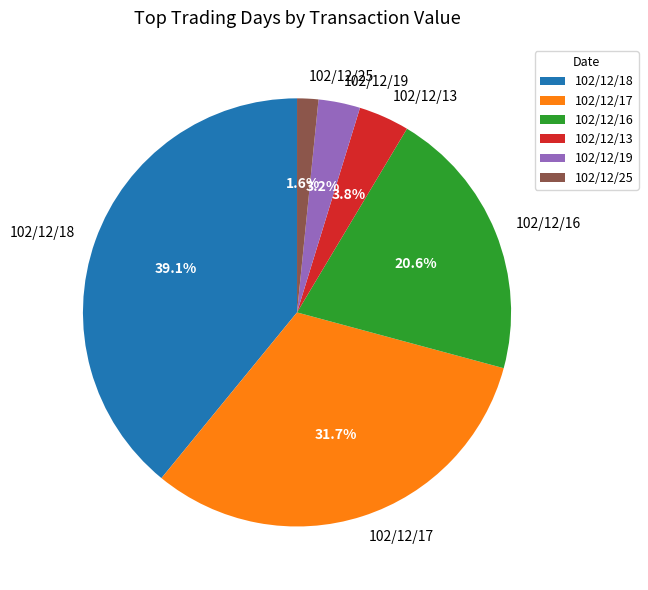

How many segments does this pie chart have?

6